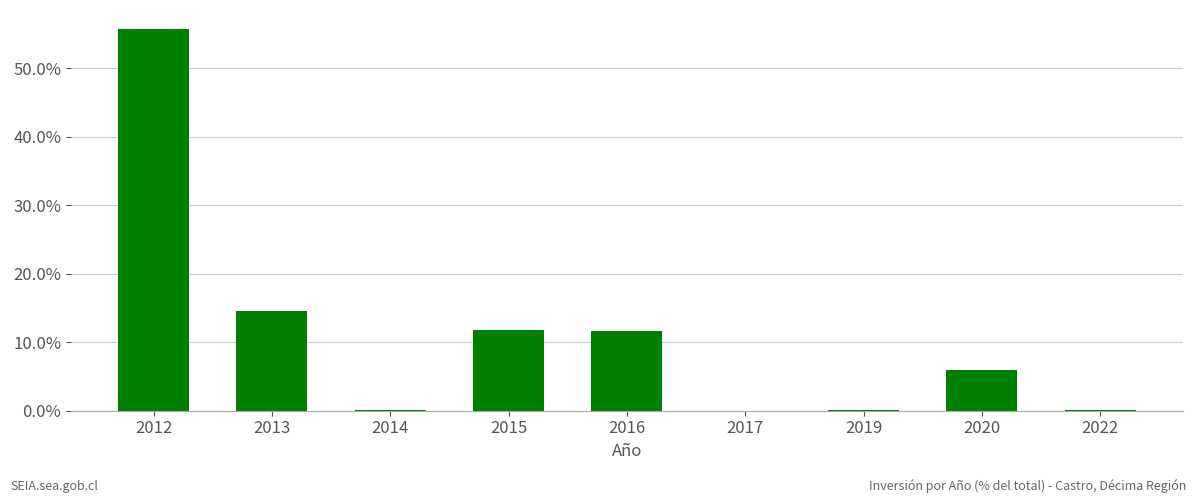

At which label is the value closest to 27?

2013